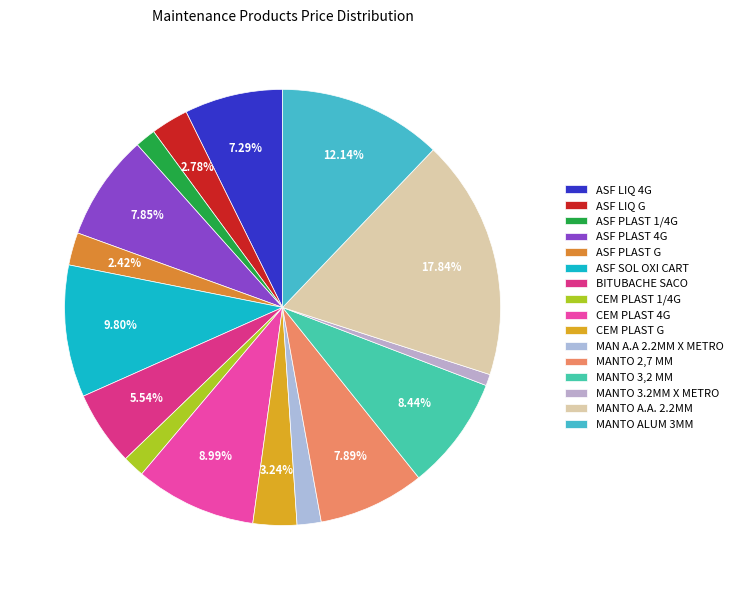

Do MAN A.A 2.2MM X METRO and MANTO 3,2 MM together represent more than half of the pie?

No